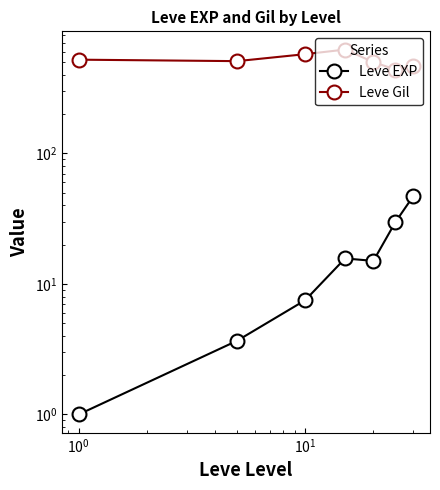

In Leve EXP, how many points are higher than both neighbors (excluding endpoints)?

1